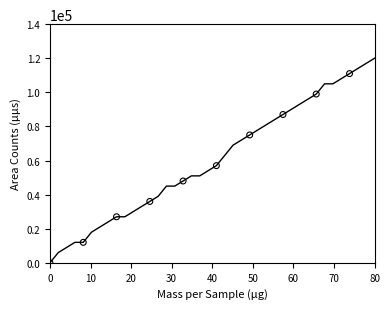

What is the difference between the maximum and minimum values?

120000